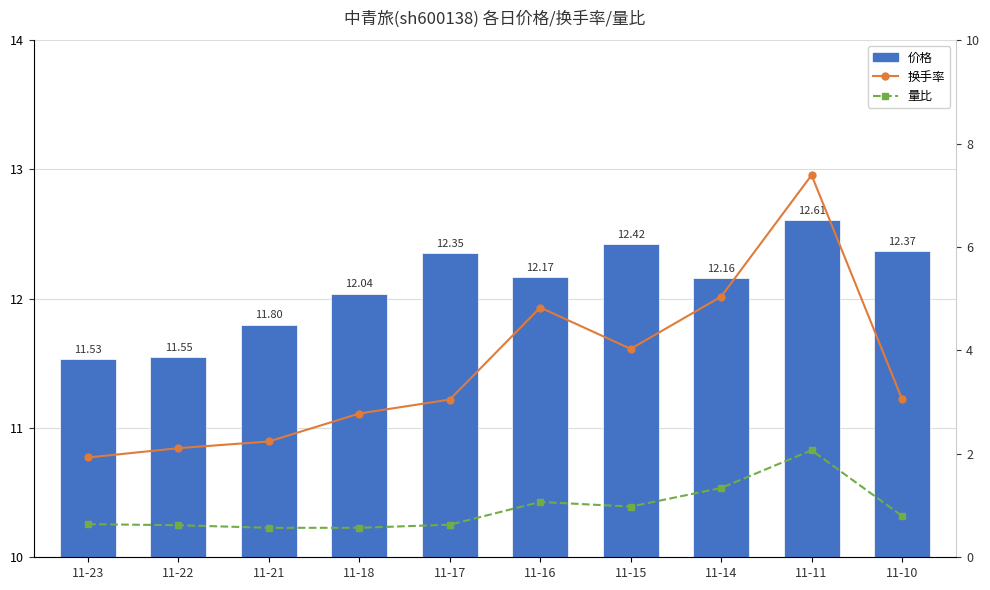

The 换手率 series shows 0.7 at 11-17. True or false?

False